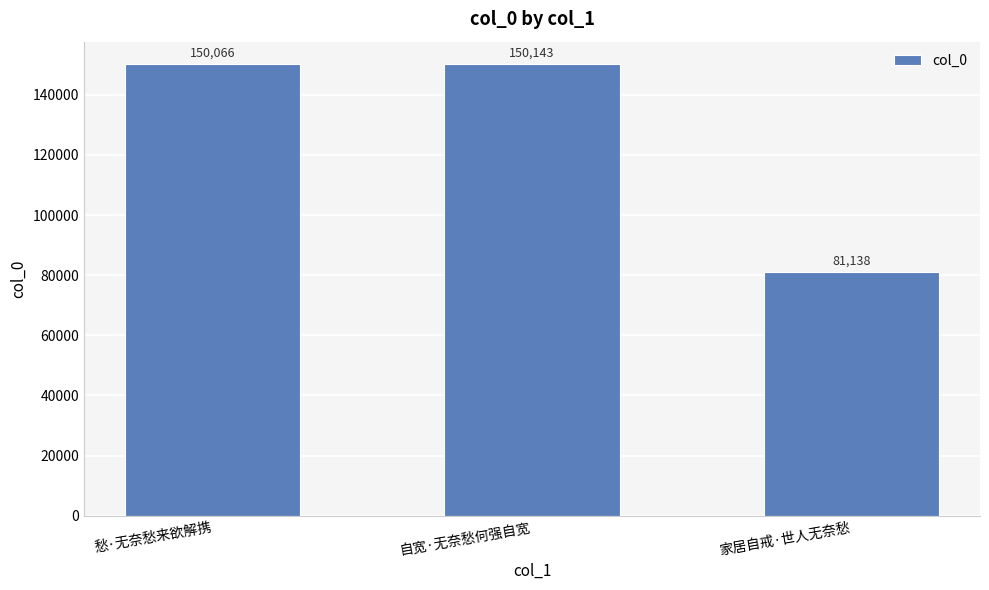

What is the change in value from 愁·无奈愁来欲解携 to 家居自戒·世人无奈愁?

-68928